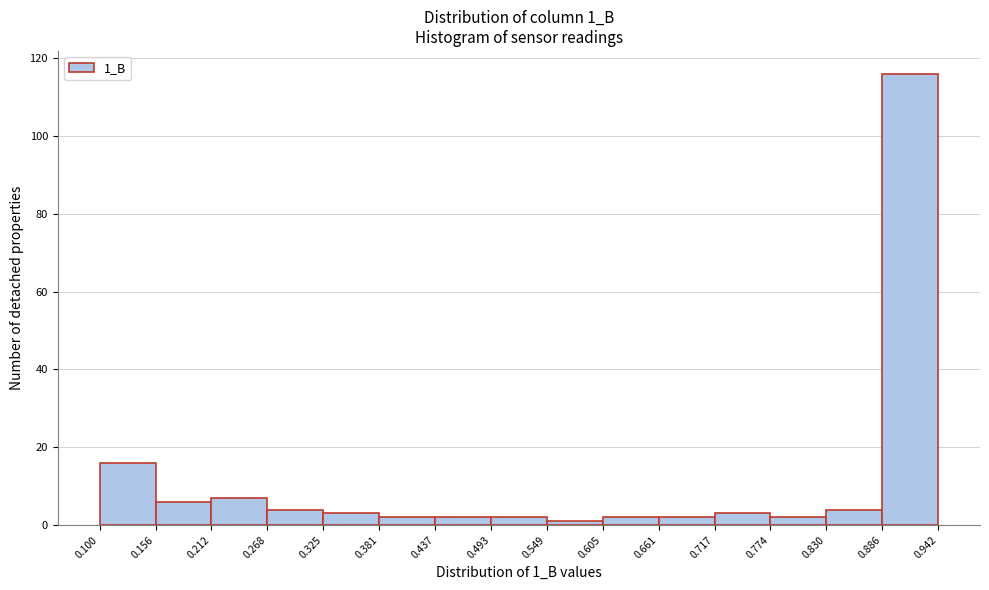

What is the height of the bar covering 0.381 to 0.437 on the x-axis? The values are not printed on the chart, so give them approximately, as read against the axis.

2